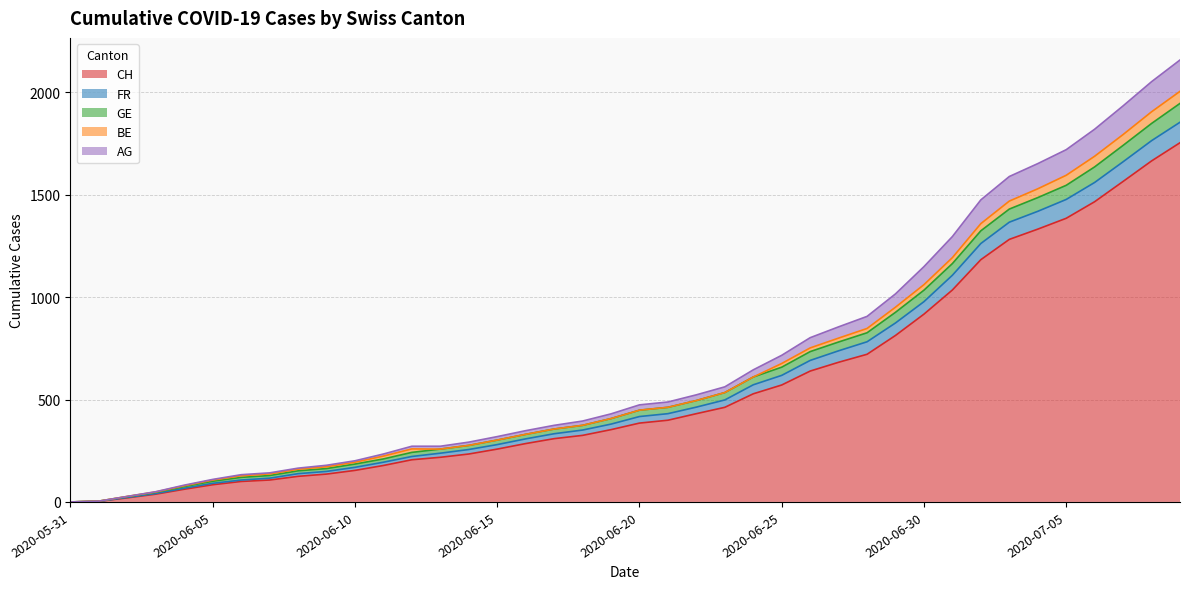

Which label corresponds to the largest value in the chart?

2020-07-09